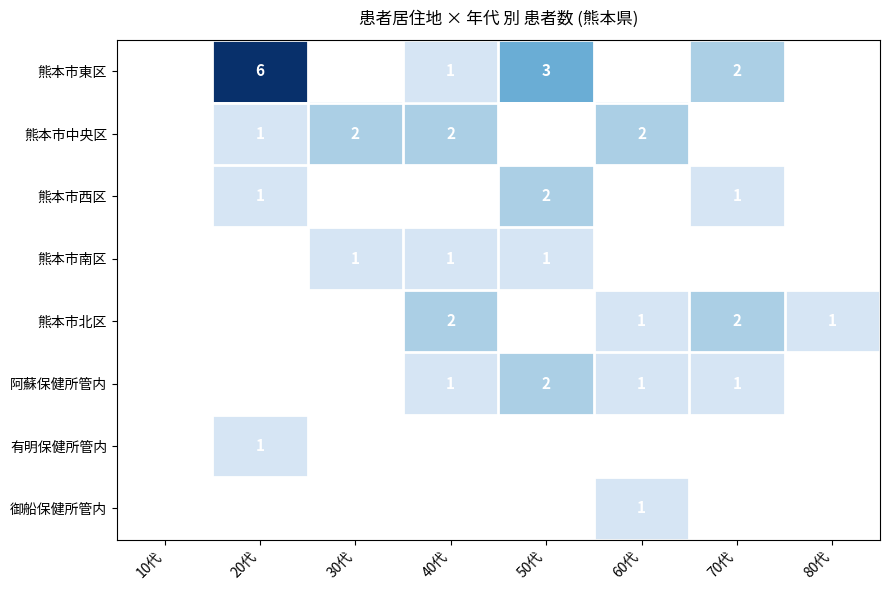

The value of 阿蘇保健所管内 at 60代 is 0. True or false?

False